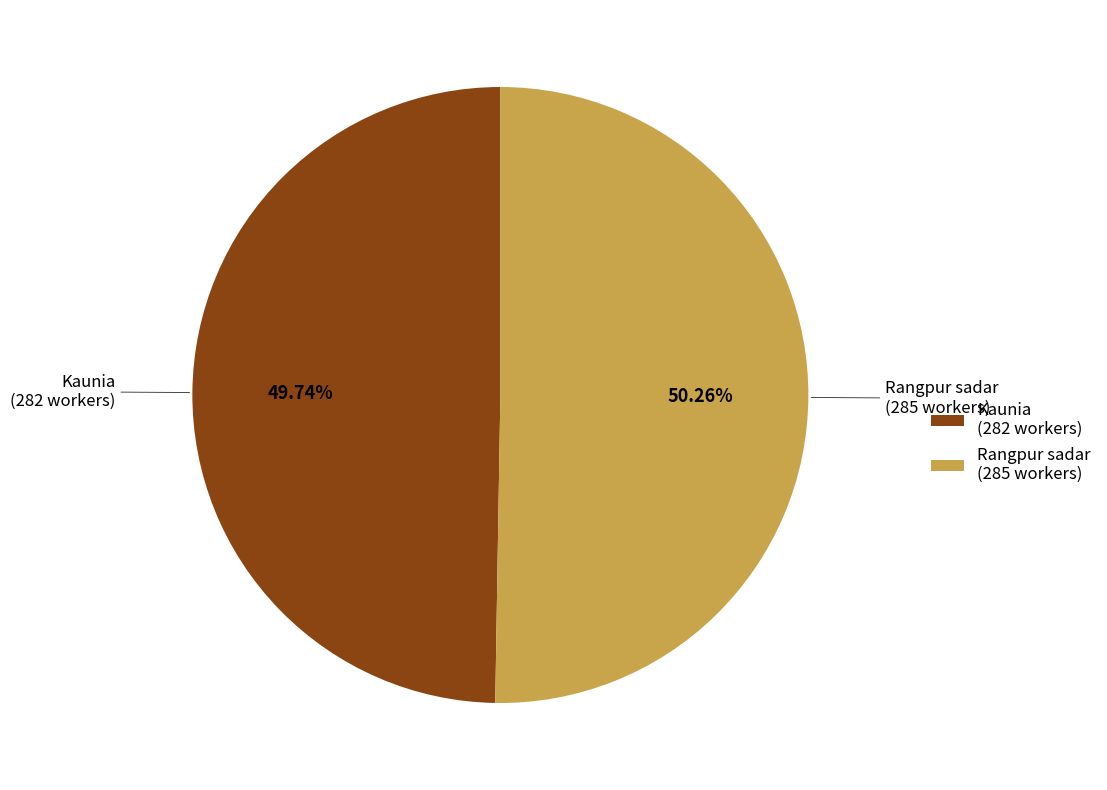

Rank the categories by value from lowest to highest.

Kaunia (282 workers), Rangpur sadar (285 workers)